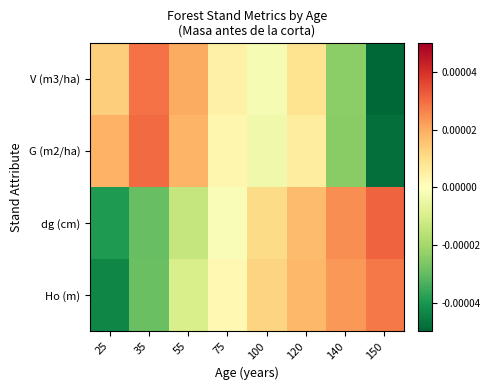

At 150, list the series in order from smallest to largest.

V (m3/ha), G (m2/ha), Ho (m), dg (cm)